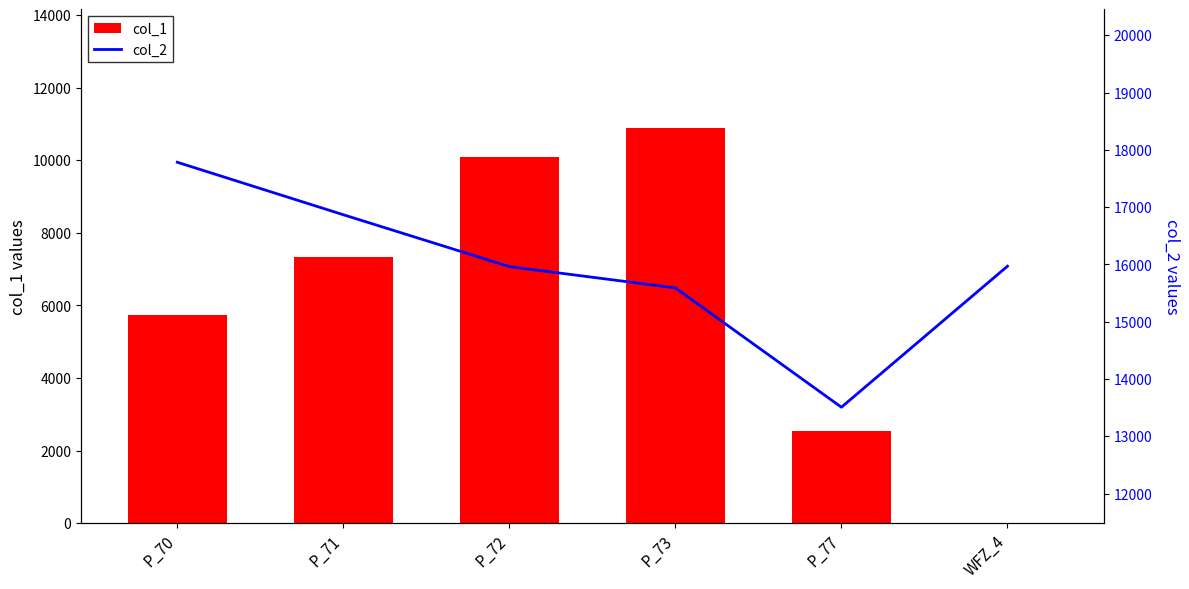

The col_2 series shows 25905.1 at WFZ_4. True or false?

False